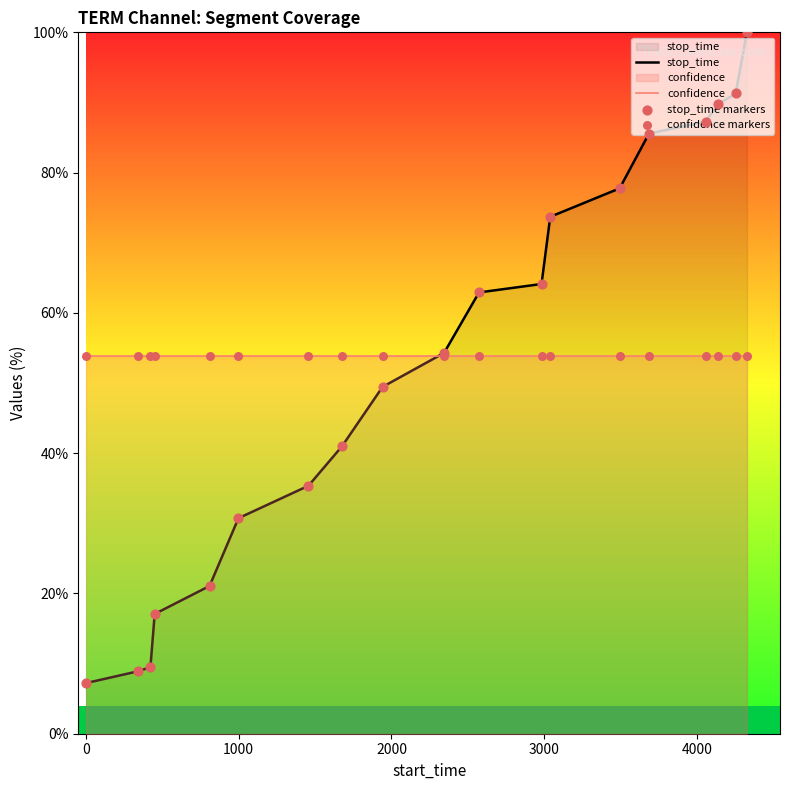

What is the highest value of the confidence series?

53.9